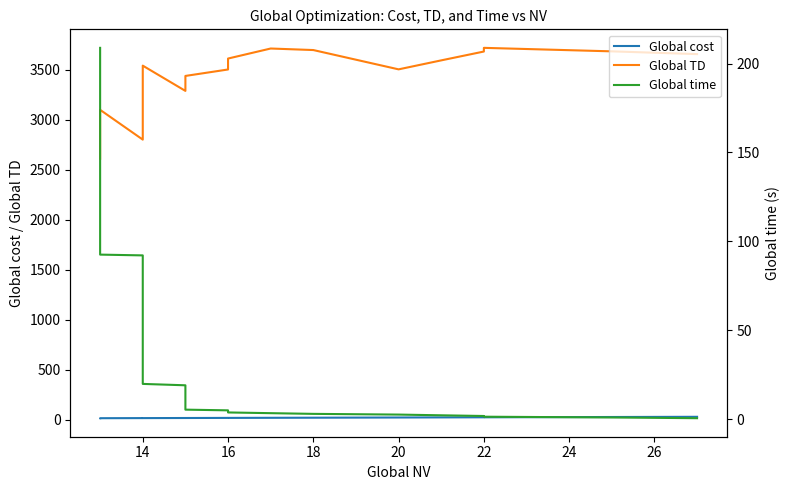

What is the highest value of the Global time series?

208.8